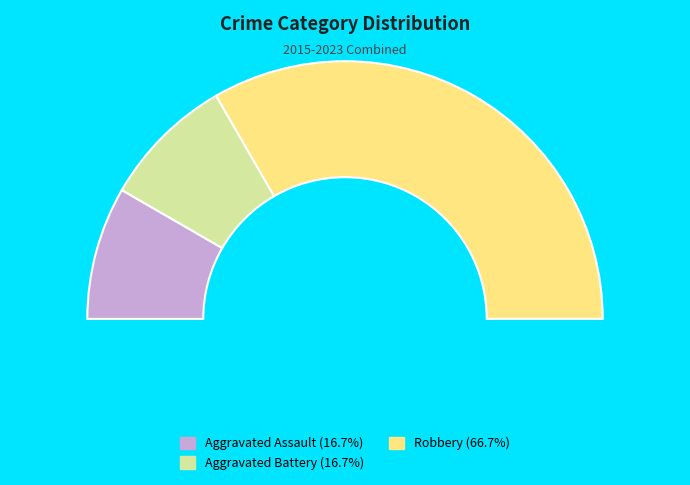

What percentage is the Aggravated Battery slice, to the nearest percent?

17%